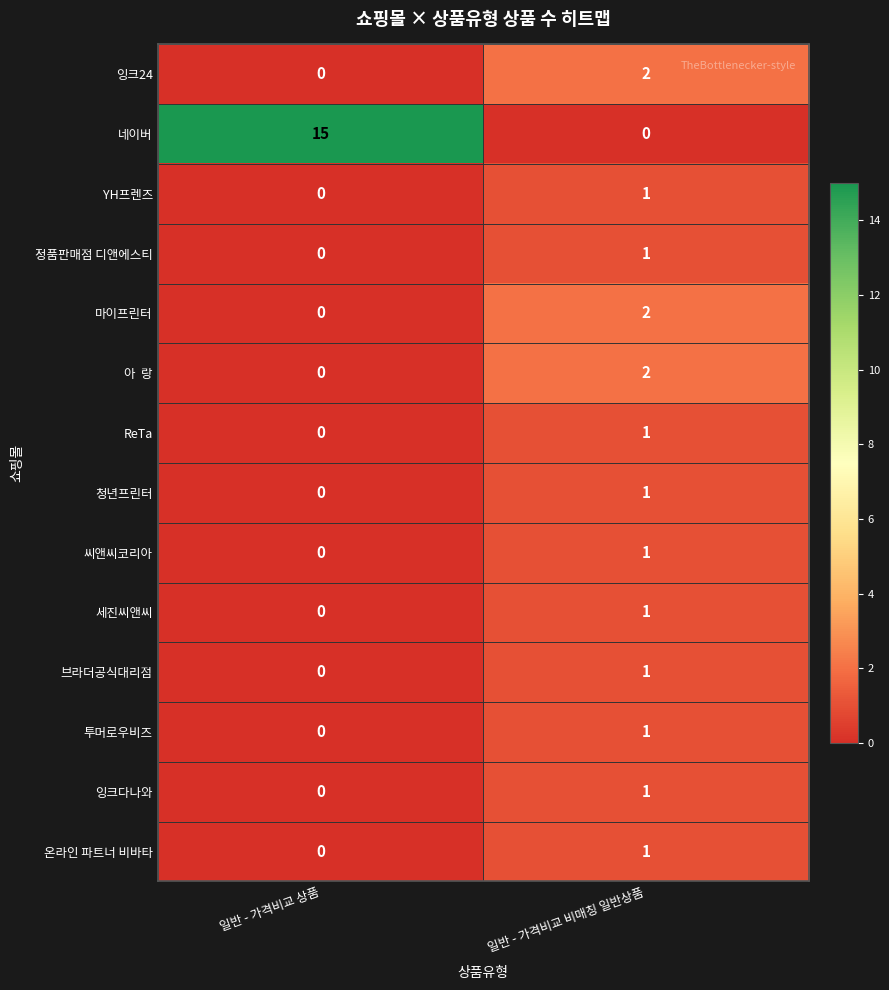

The value of YH프렌즈 at 일반 - 가격비교 비매칭 일반상품 is 0. True or false?

False